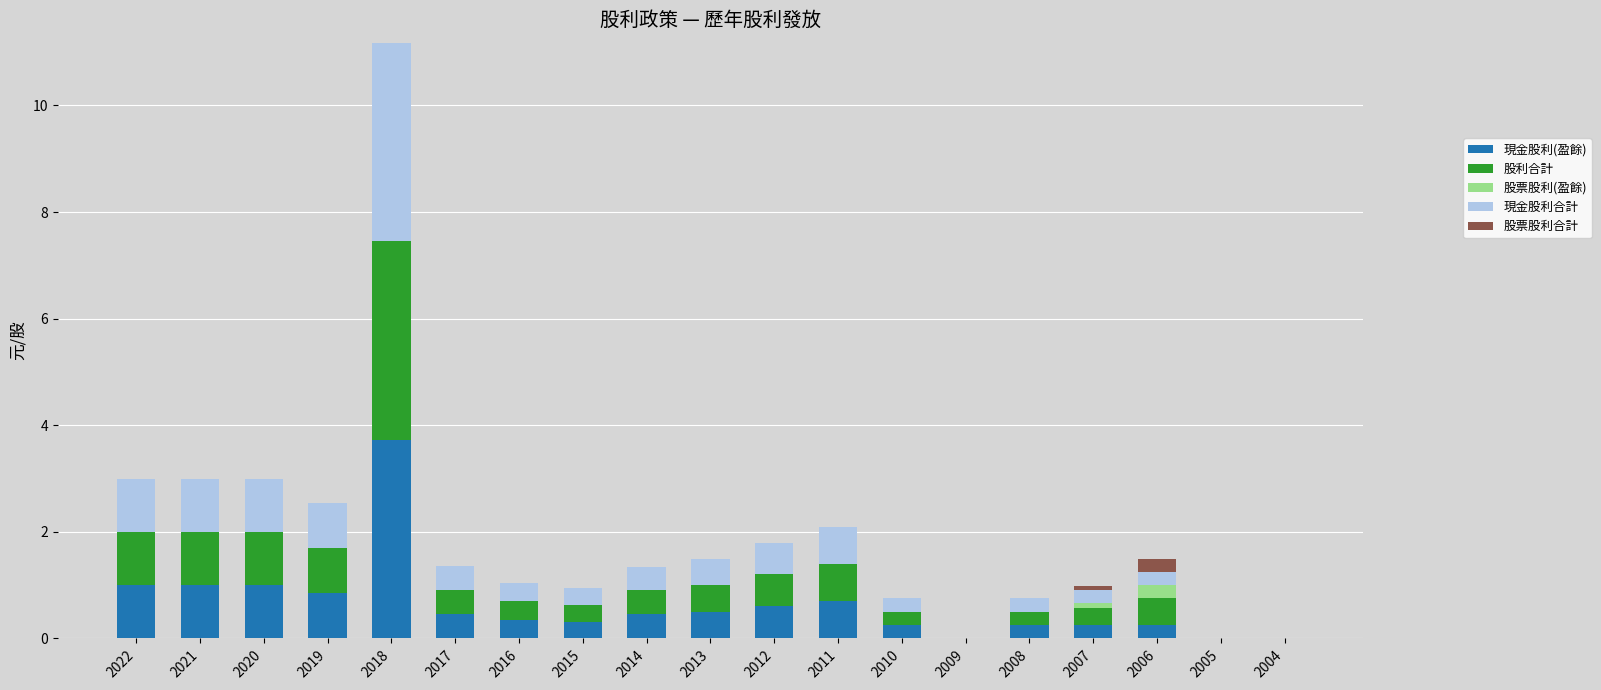

At which label does 現金股利(盈餘) reach its peak?

2018